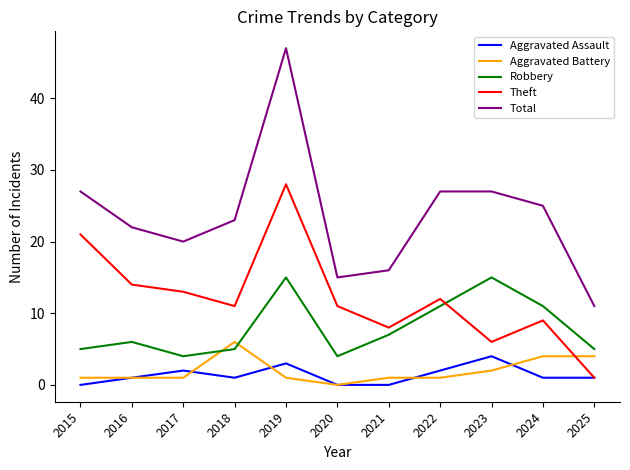

True or false: Aggravated Assault has a value of 1 at 2016.

True